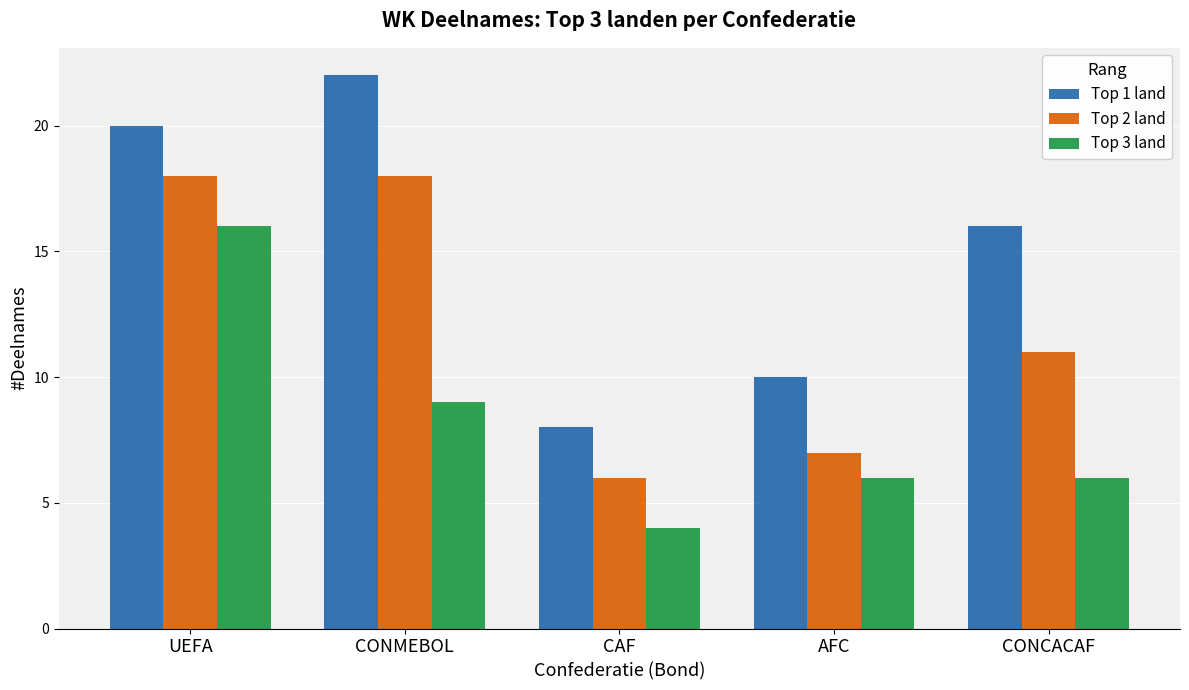

Rank the series by their average value, from lowest to highest.

Top 3 land, Top 2 land, Top 1 land